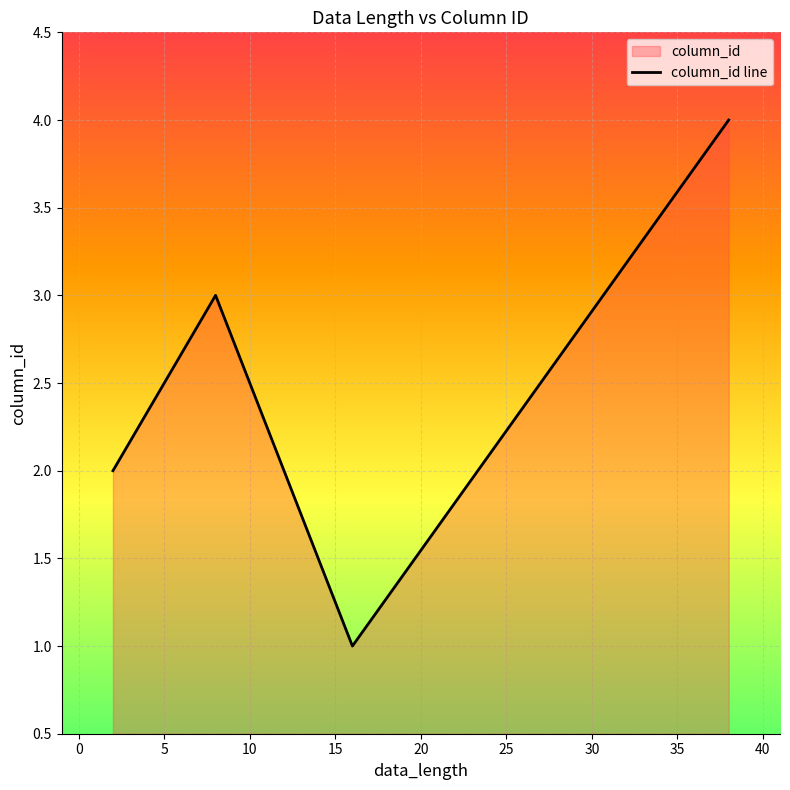

What is the difference between the values at 38 and 16?

3